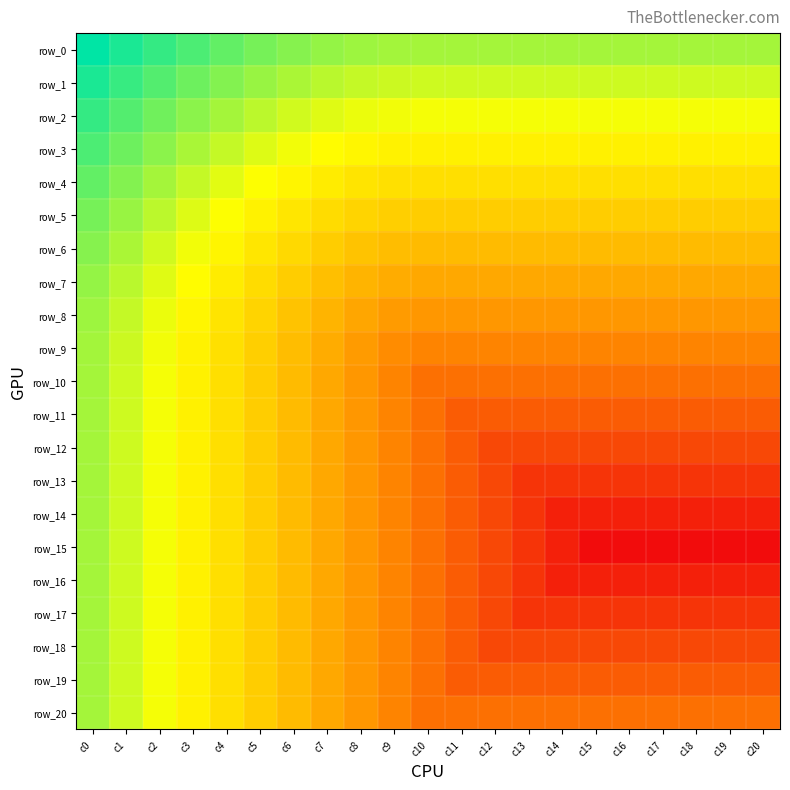

What is the total value across all series at c8?

8.2